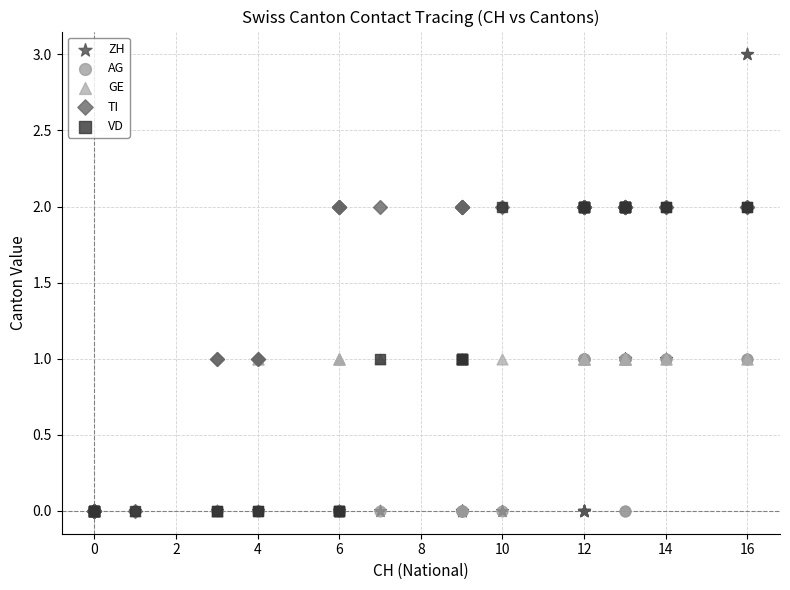

What are all the series names shown in the legend?

ZH, AG, GE, TI, VD